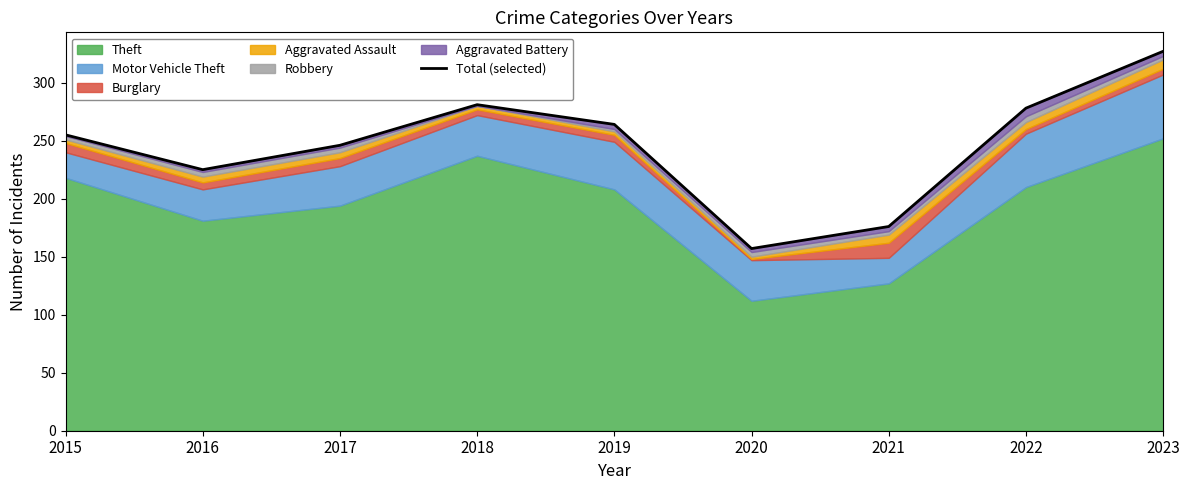

What is the greatest value displayed?

327